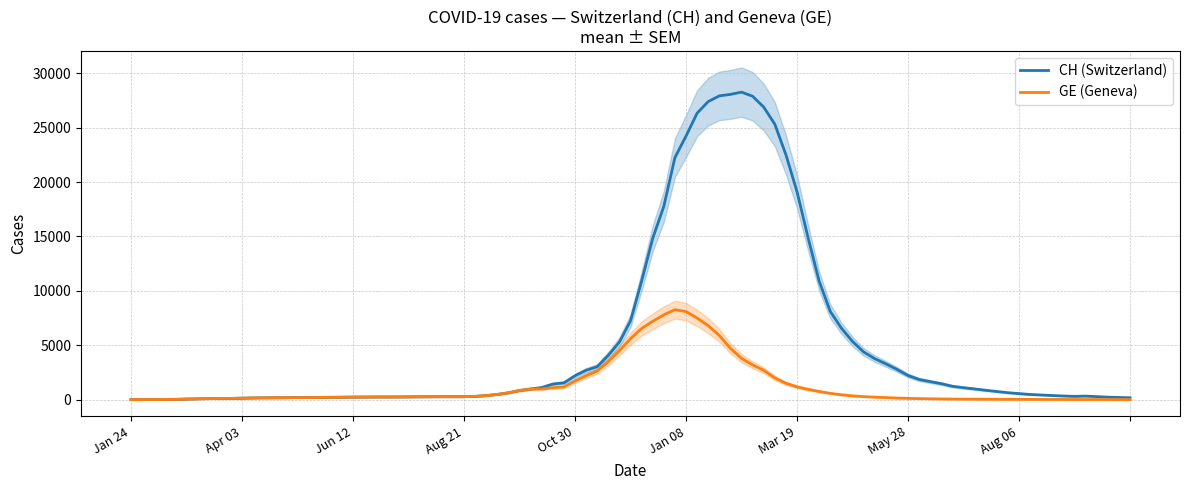

True or false: CH has more than 0 interior local peaks.

True